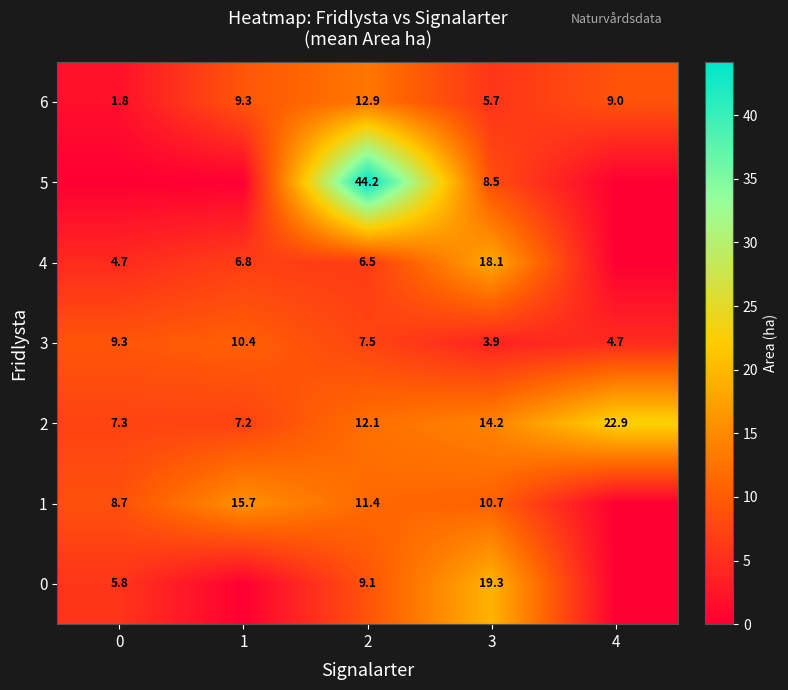

Where does the 2 series first go above 12?

2